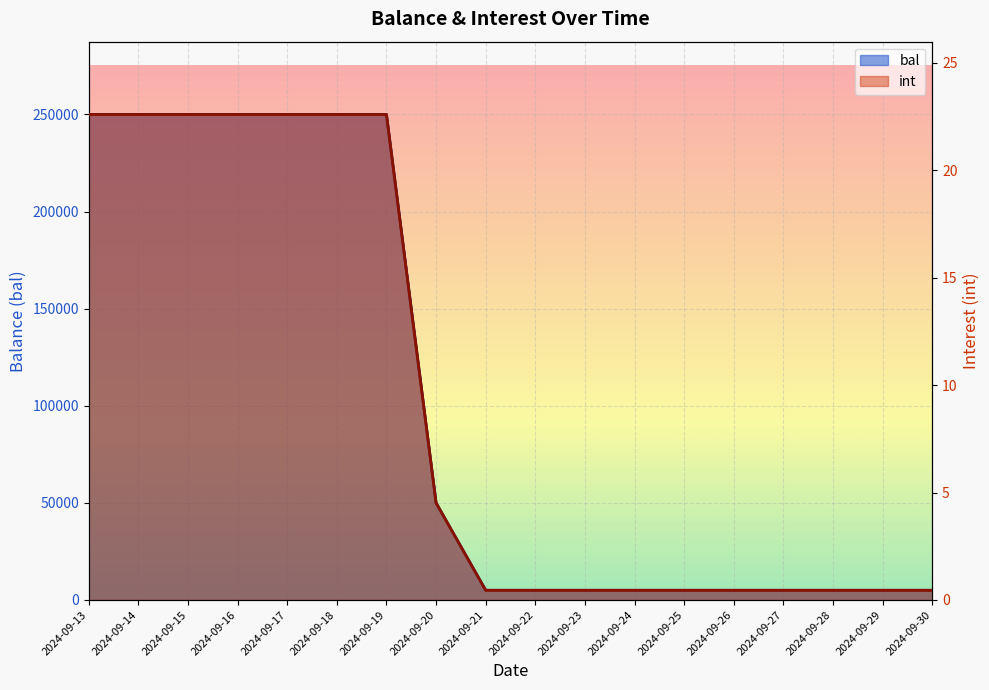

Reading left to right, what are all the values shown in this chart?

bal: 250000.0	250000.0	250000.0	250000.0	250000.0	250000.0	250000.0	50000.0	5000.0	5000.0	5000.0	5000.0	5000.0	5000.0	5000.0	5000.0	5000.0	5000.0
int: 22.6	22.6	22.6	22.6	22.6	22.6	22.6	4.5	0.5	0.5	0.5	0.5	0.5	0.5	0.5	0.5	0.5	0.5